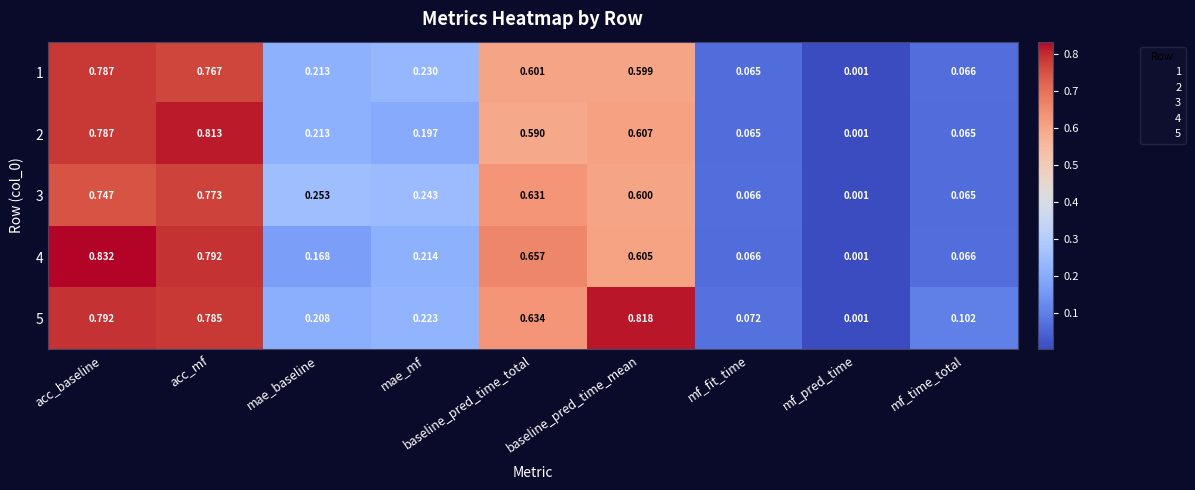

Where is 4 nearest to the value 0?

mf_pred_time